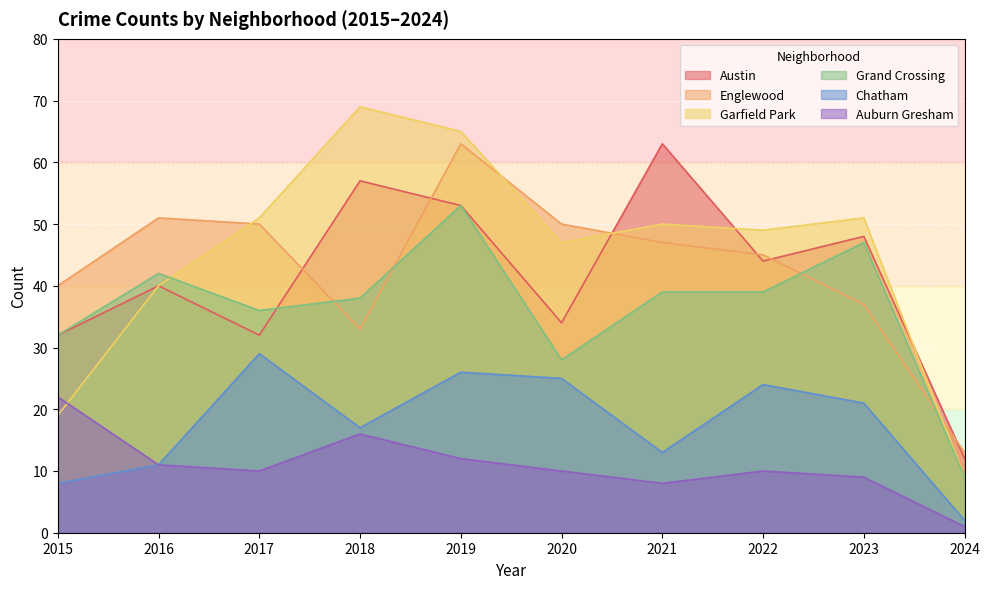

Which series has the largest range (max minus min)?

Garfield Park